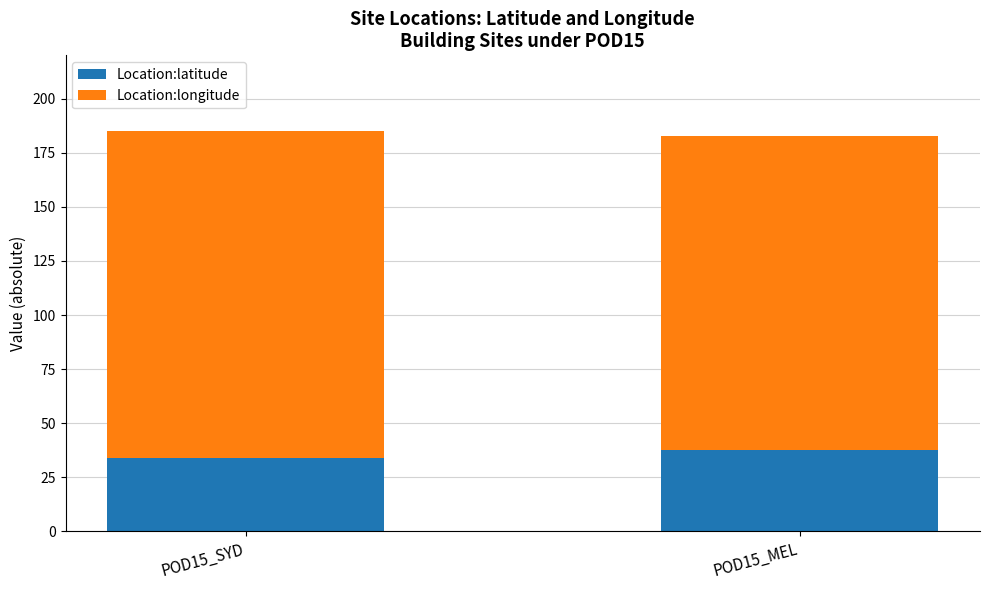

Is it true that Location:latitude equals 37.8 at POD15_MEL?

True